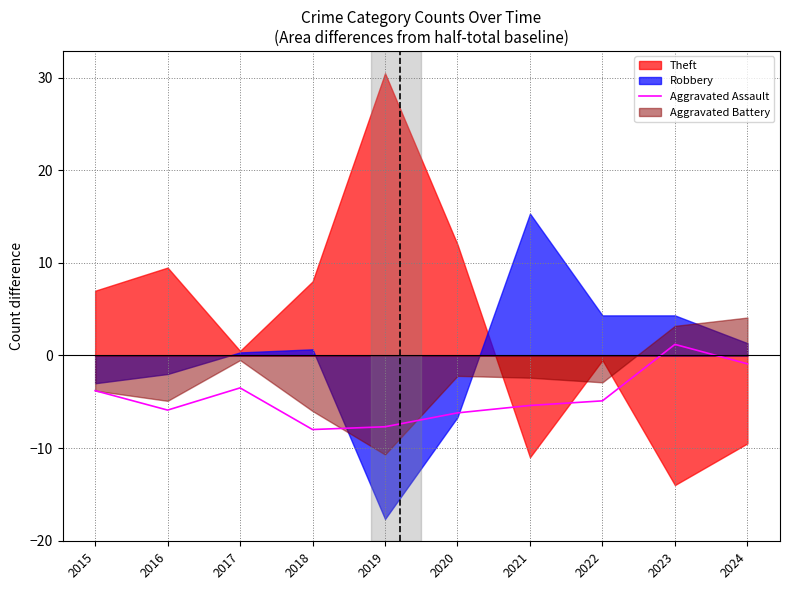

How many lines are shown in the chart?

1